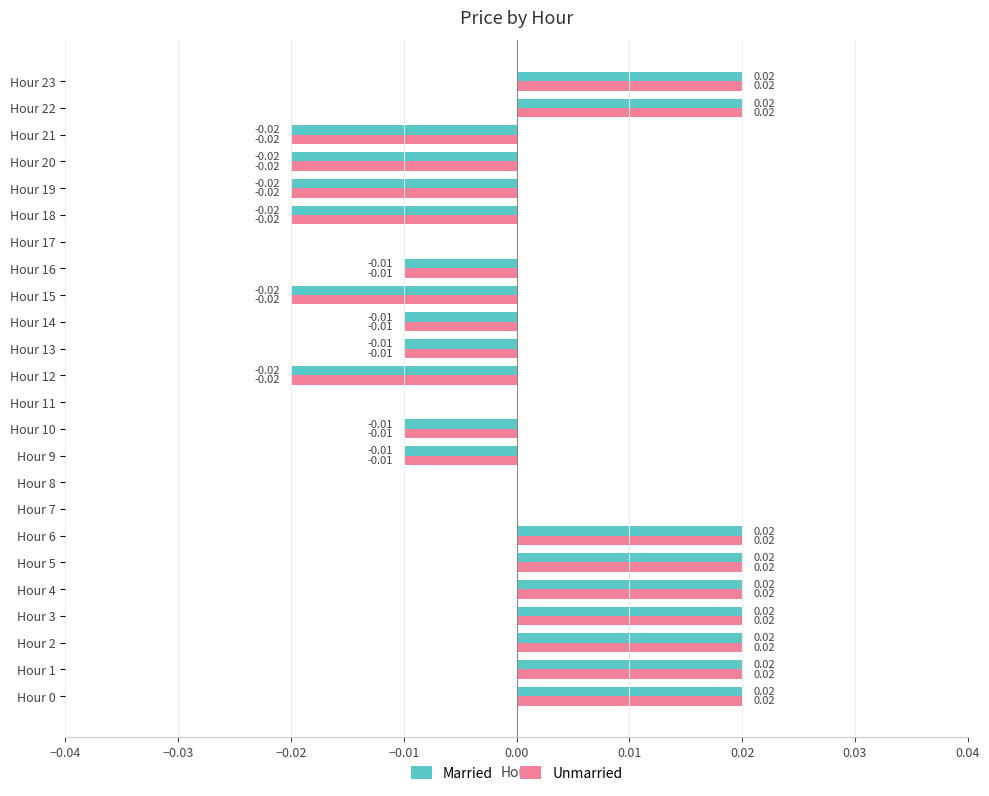

Is the value of Married at Hour 16 greater than the value of Unmarried at Hour 4?

No